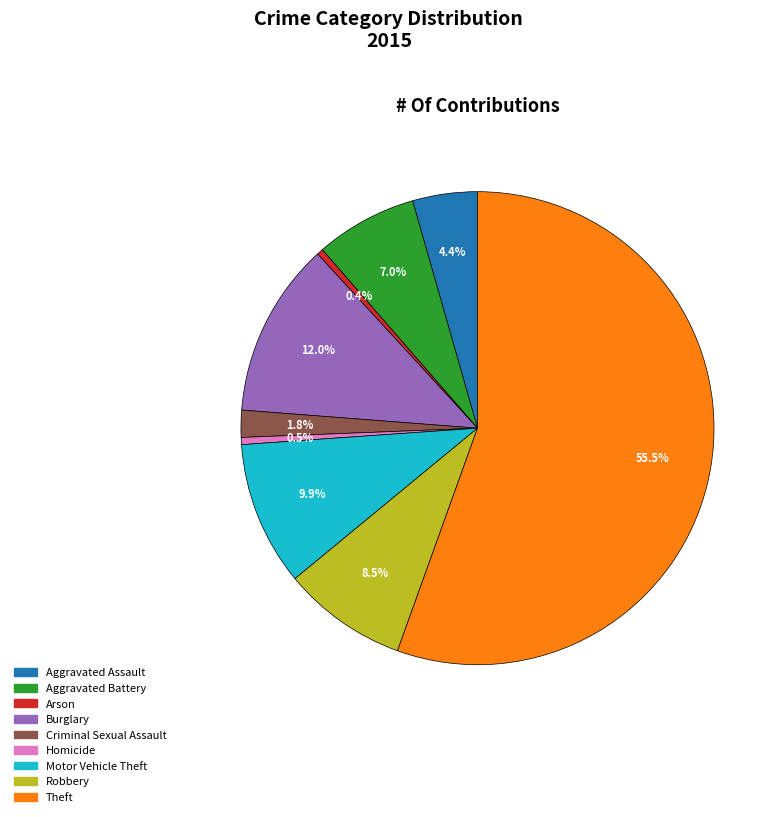

What is the majority slice?

Theft